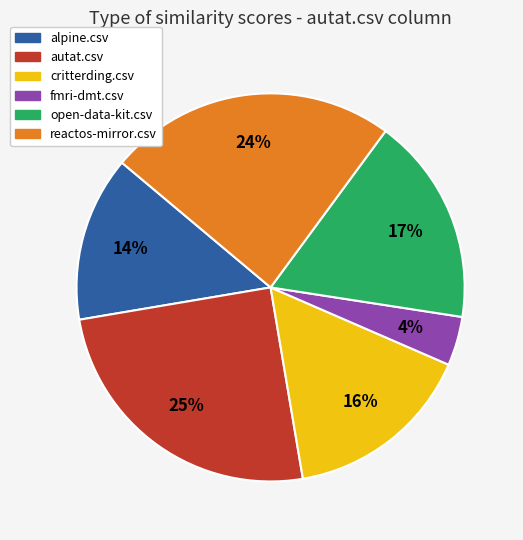

True or false: critterding.csv accounts for 16% of the total.

True